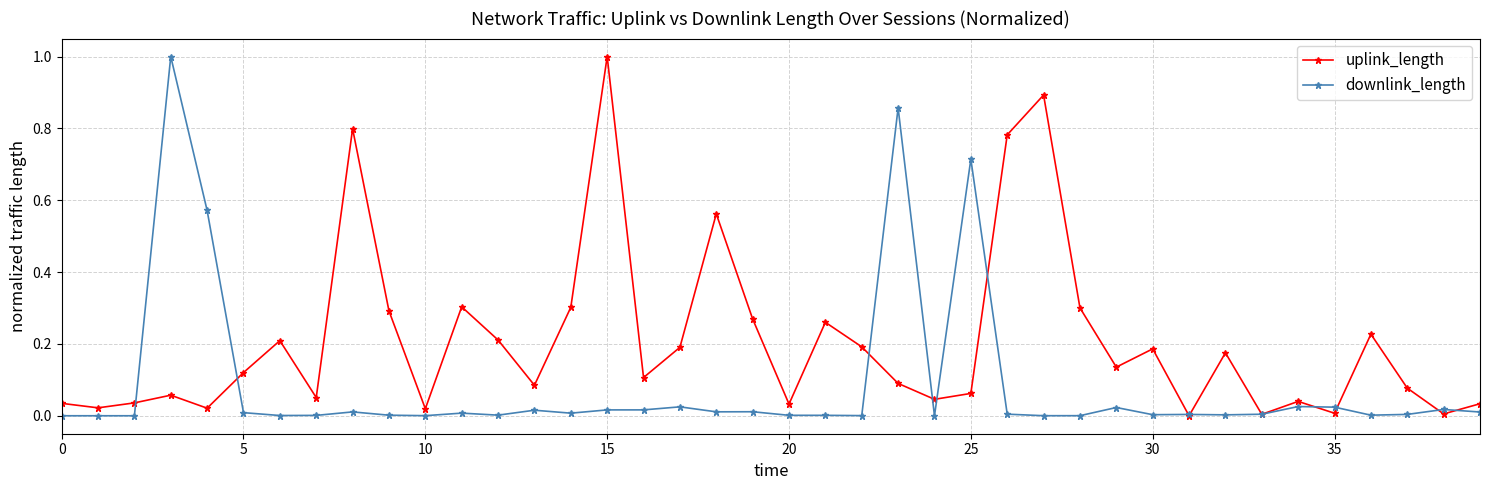

Which series has the largest total across all categories?

uplink_length